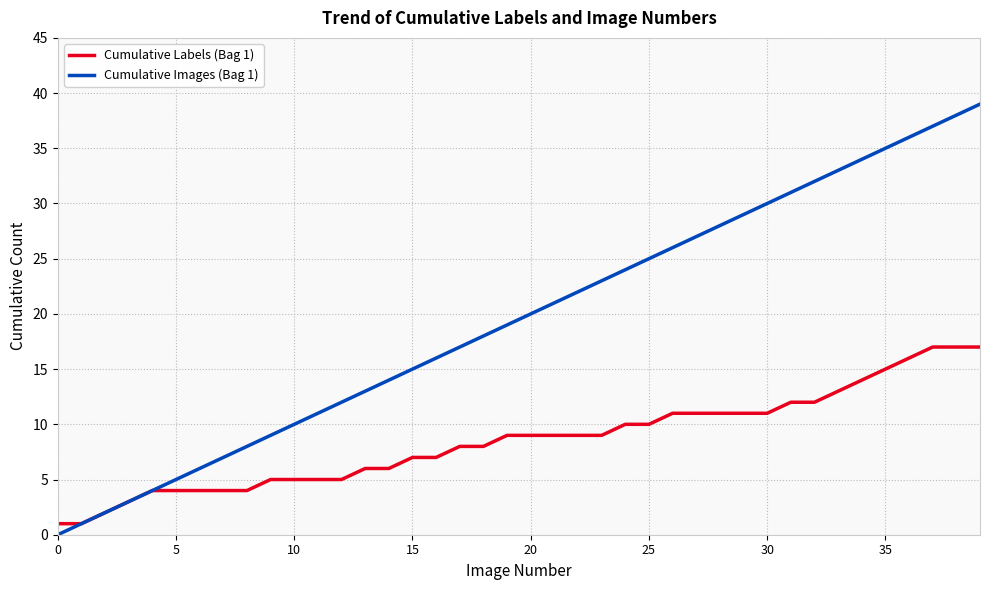

How many lines are shown in the chart?

2